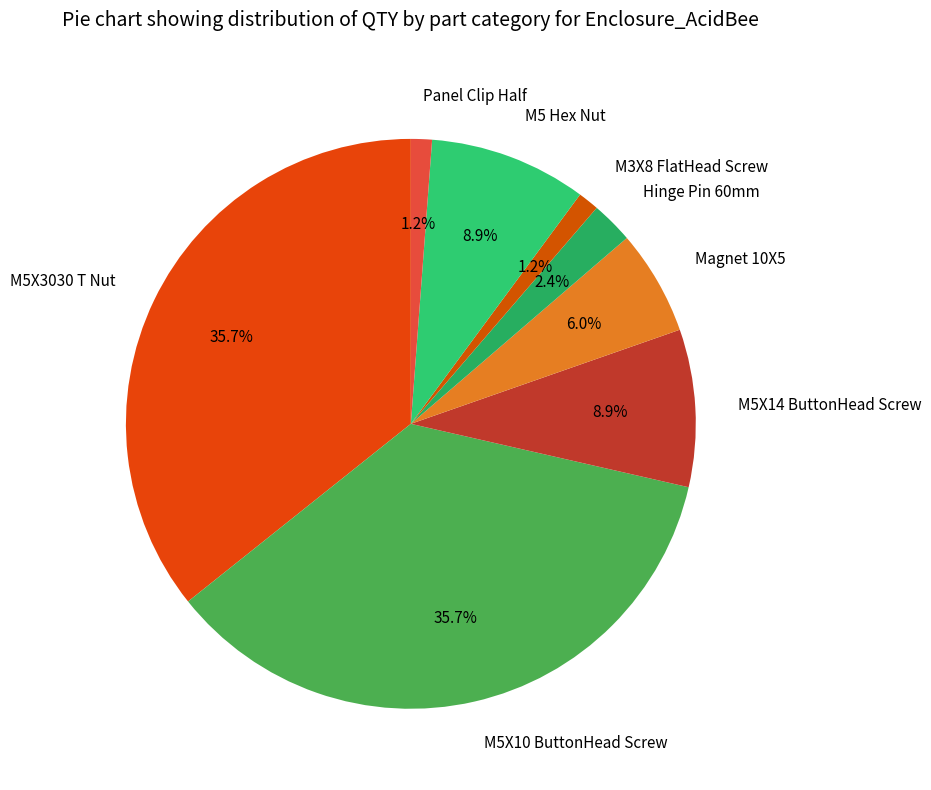

Combined, what portion of the pie is M5X3030 T Nut and M5 Hex Nut?

44.6%